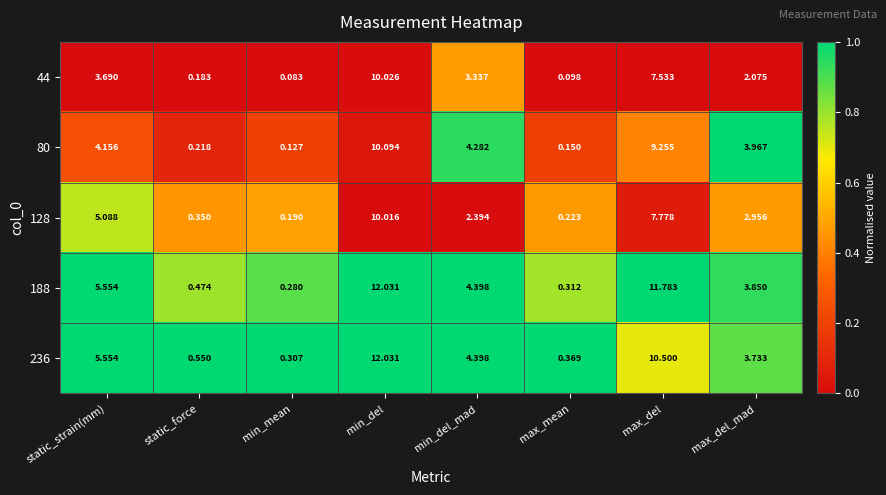

At which label is 236 closest to 6?

static_strain(mm)